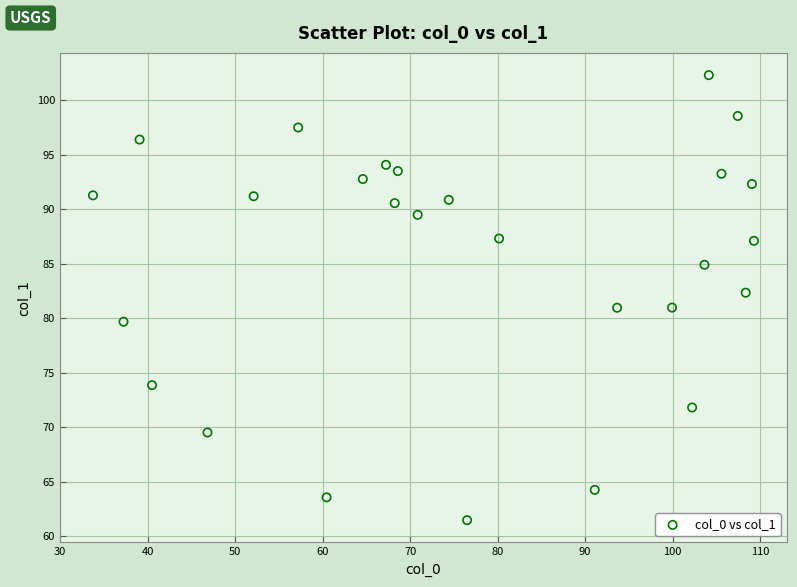

What is the range of X values (max minus min)?

75.5